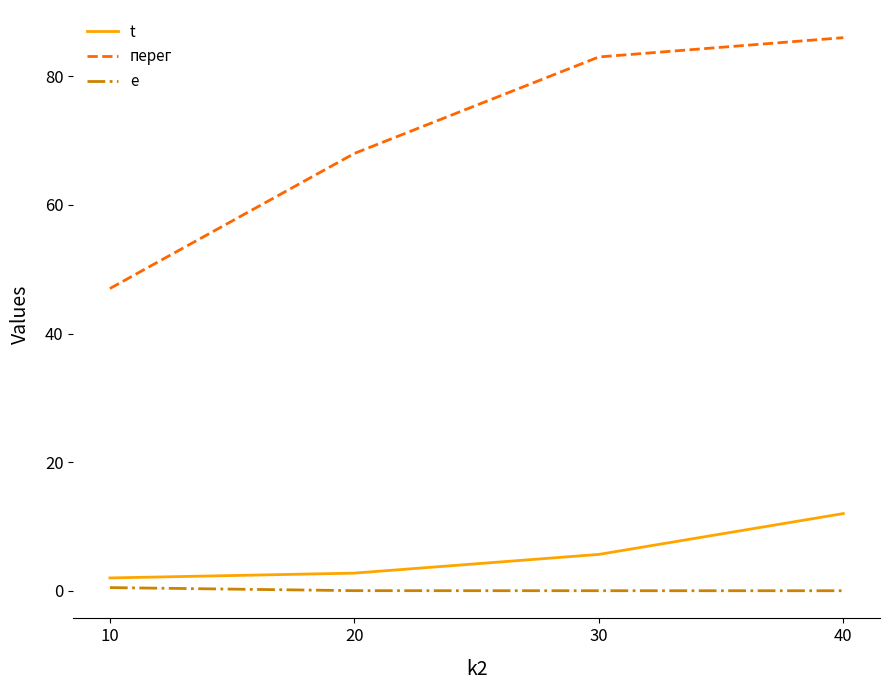

Rank the series at 30 from lowest to highest value.

e, t, перег